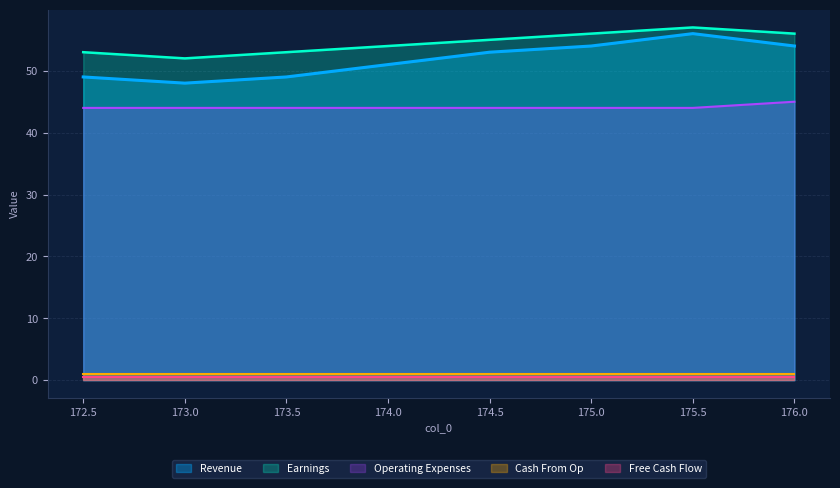

True or false: Operating Expenses and Earnings cross at least once.

False